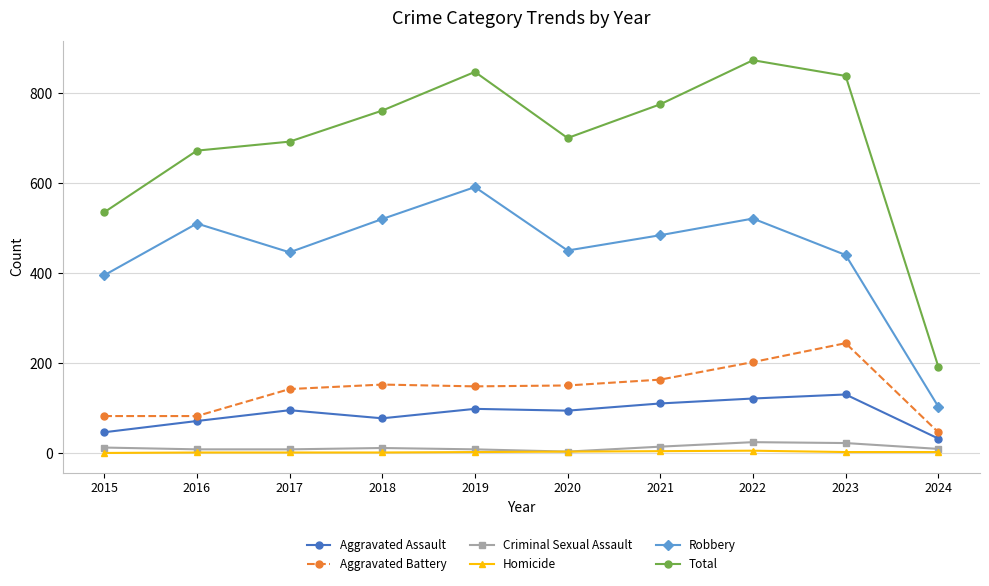

How many data points does each series have?

10